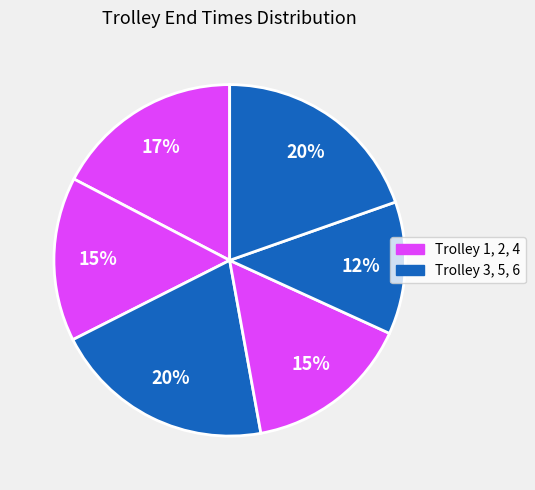

To the nearest percent, what is the difference between the largest and smallest slice percentages?

8%